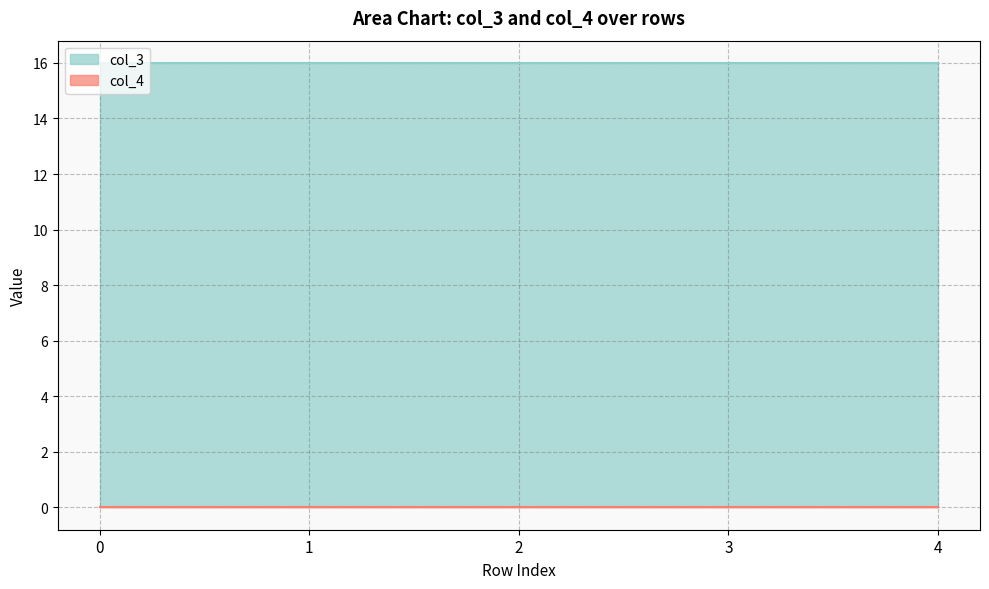

The value of col_3 at 1 is 27. True or false?

False